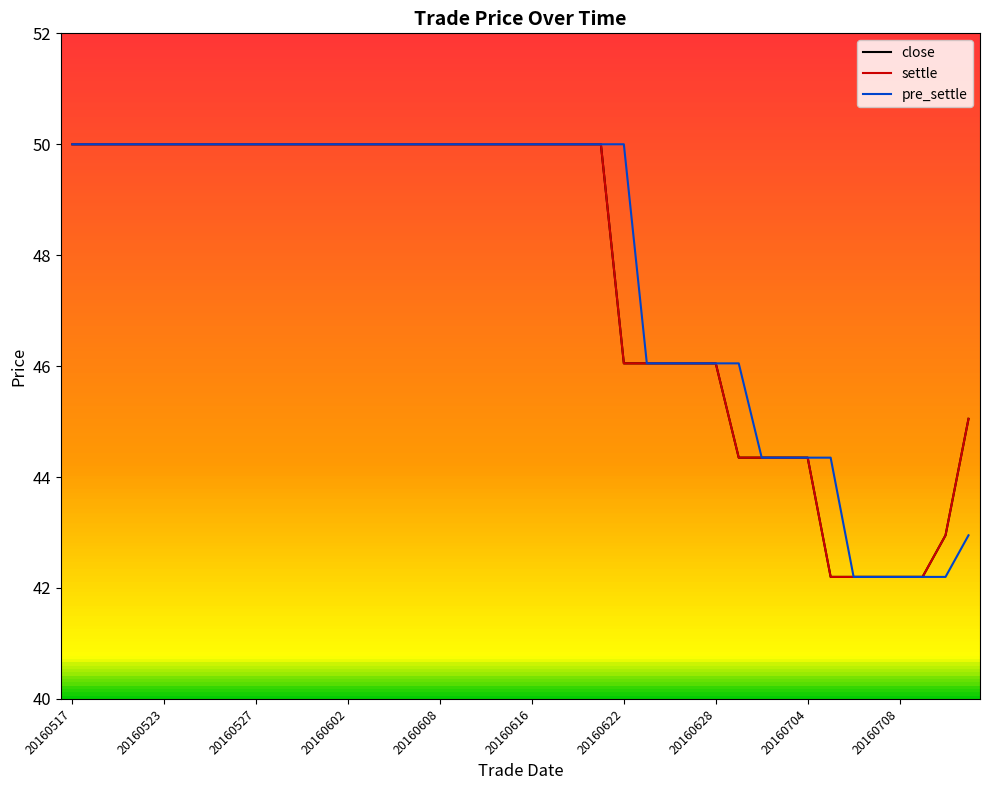

At how many categories does at least one series exceed 45?

31